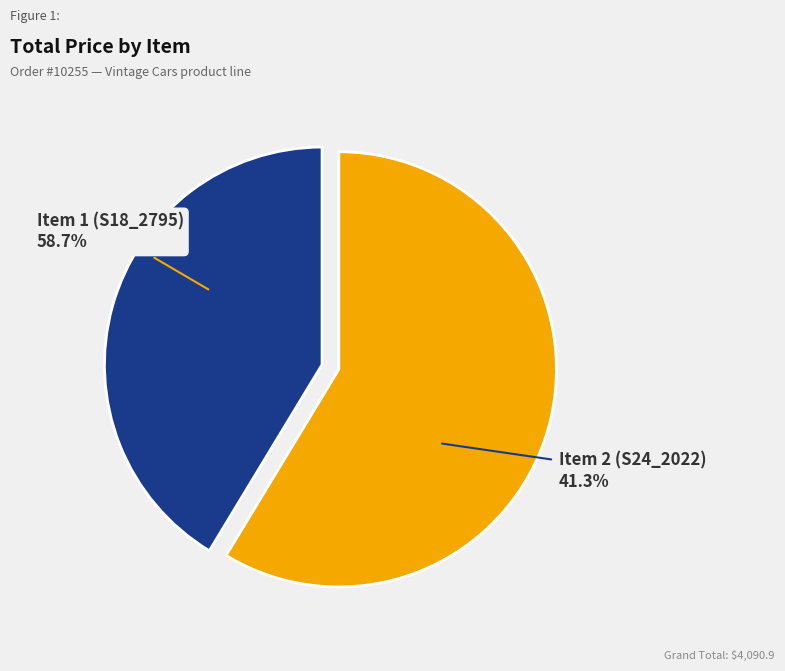

What is the change in value from Item 1 (S18_2795) to Item 2 (S24_2022)?

-709.1